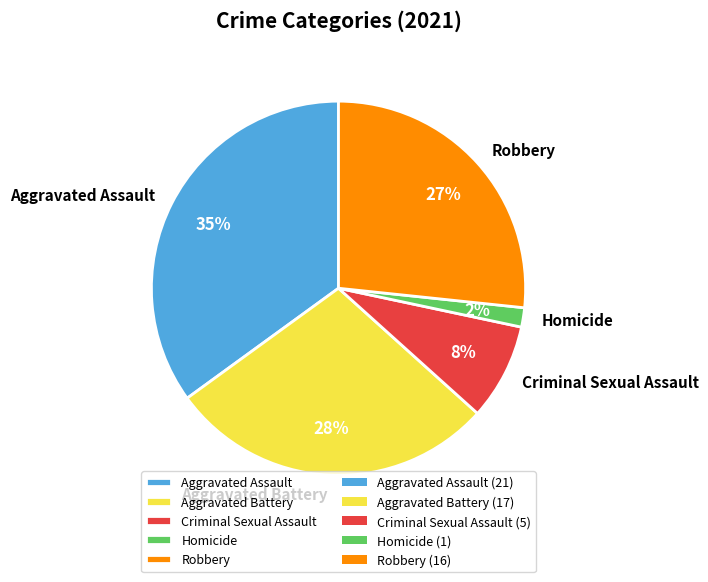

Between Robbery and Aggravated Battery, which is larger?

Aggravated Battery